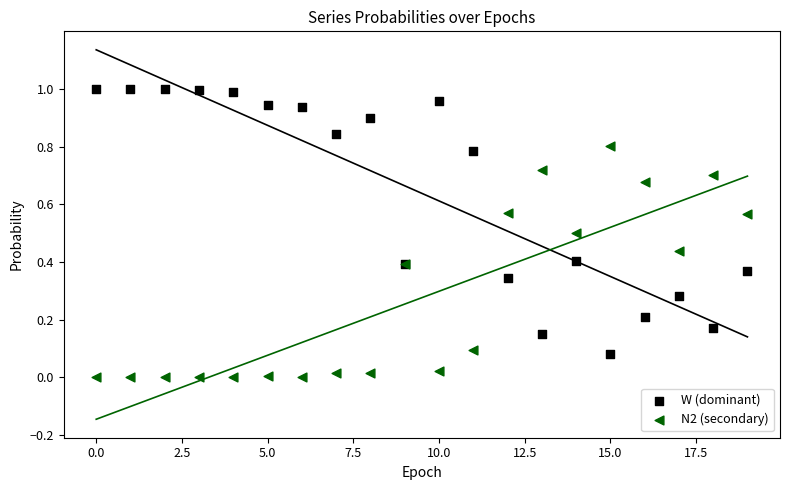

Which series reaches the maximum Y coordinate?

W (dominant)